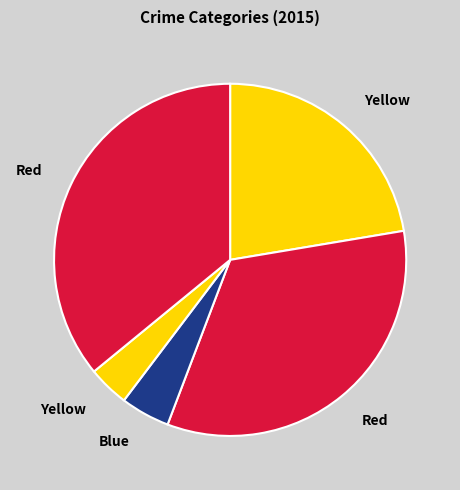

How many segments does this pie chart have?

5